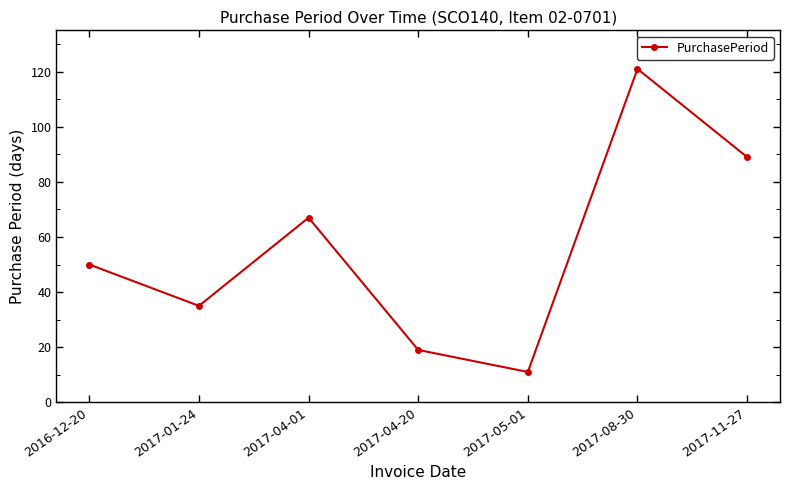

What is the minimum value shown in the chart?

11